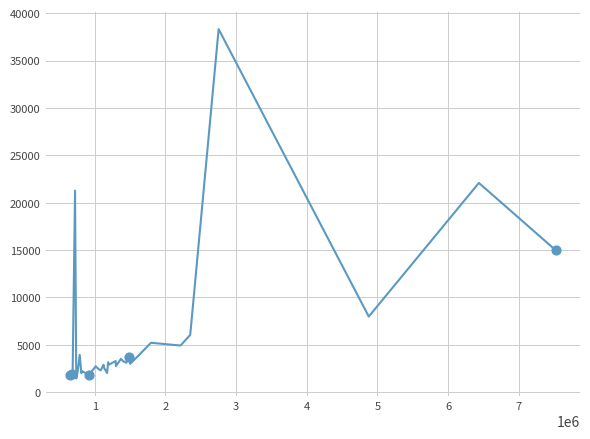

What is the maximum value shown in the chart?

38312